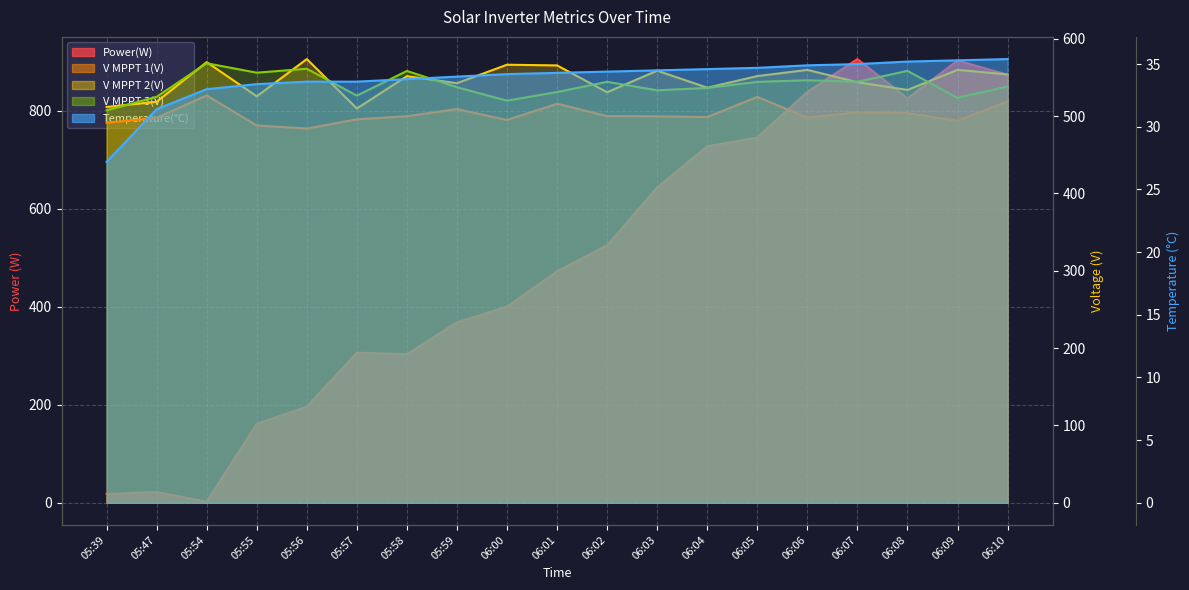

Reading right to left, extract all data points from this chart.

Power(W): 873.0	902.0	825.0	905.0	838.0	745.0	727.0	643.0	525.0	472.0	400.0	368.0	303.0	306.0	196.0	161.0	2.0	22.0	18.0
V MPPT 1(V): 519.0	493.9	503.8	504.8	498.0	524.8	498.7	499.7	500.0	516.0	494.9	509.0	499.8	495.8	483.9	487.8	526.7	497.8	491.4
V MPPT 2(V): 553.8	559.8	533.8	543.8	559.7	551.7	536.7	558.7	530.8	565.5	566.4	542.5	551.6	509.8	573.7	525.5	569.8	518.5	511.8
V MPPT 3(V): 538.3	523.6	558.4	544.4	546.3	544.2	536.4	533.3	544.3	531.1	519.9	537.3	558.3	526.4	561.2	556.1	568.3	524.9	507.4
Temperature(℃): 35.4	35.3	35.2	35.0	34.9	34.7	34.6	34.5	34.4	34.3	34.2	34.0	33.8	33.6	33.6	33.4	33.0	31.4	27.2